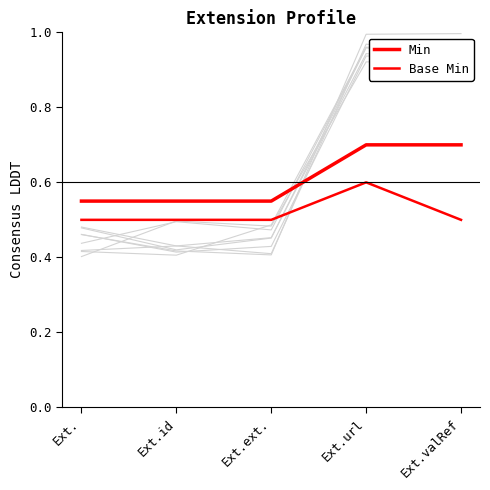

True or false: Min has a value of 0.9 at Ext.ext..

False